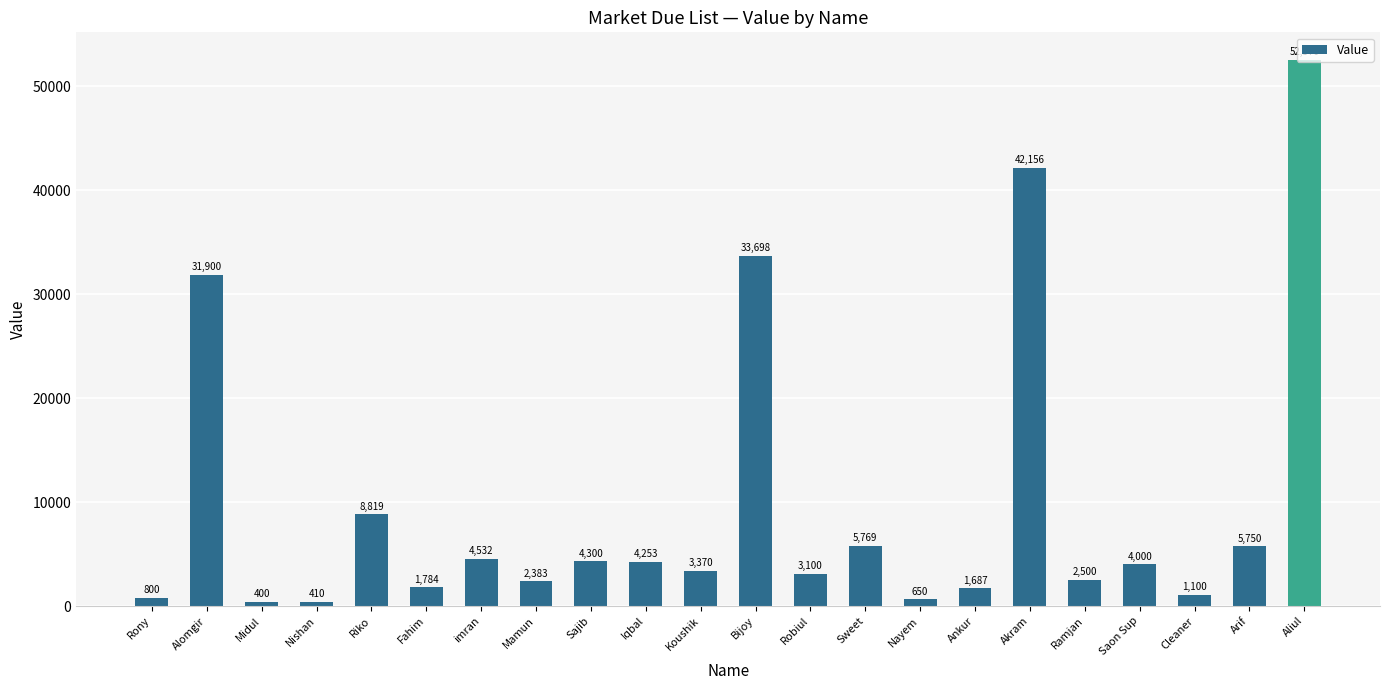

How many series are shown in this chart?

1